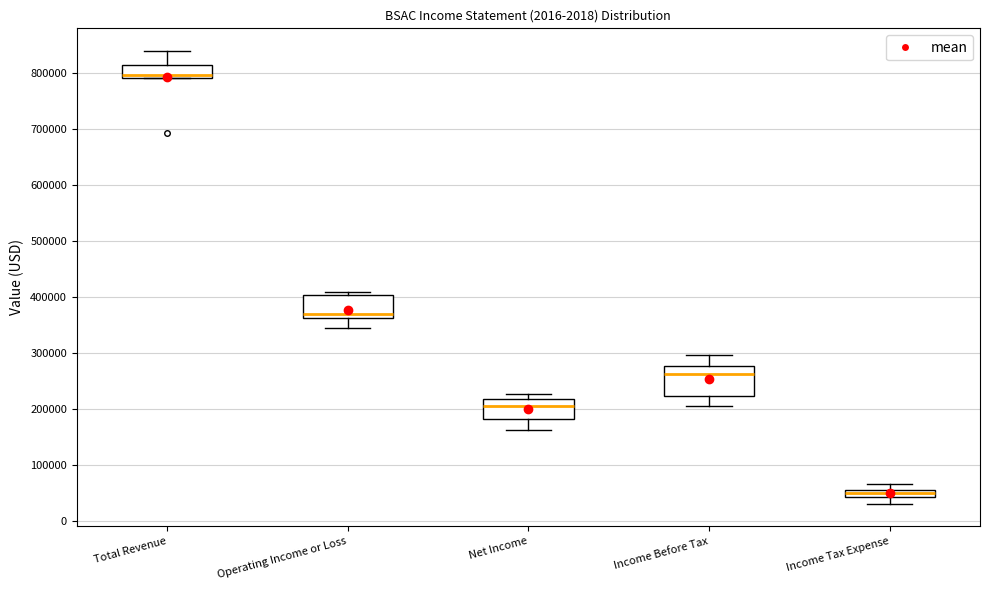

Which box has the lowest median line?

Income Tax Expense